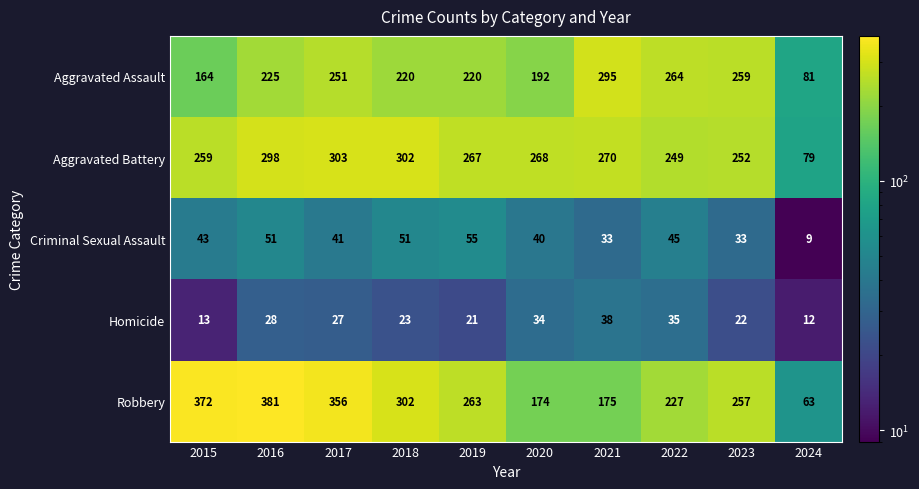

What is the total value across all series at 2018?

898